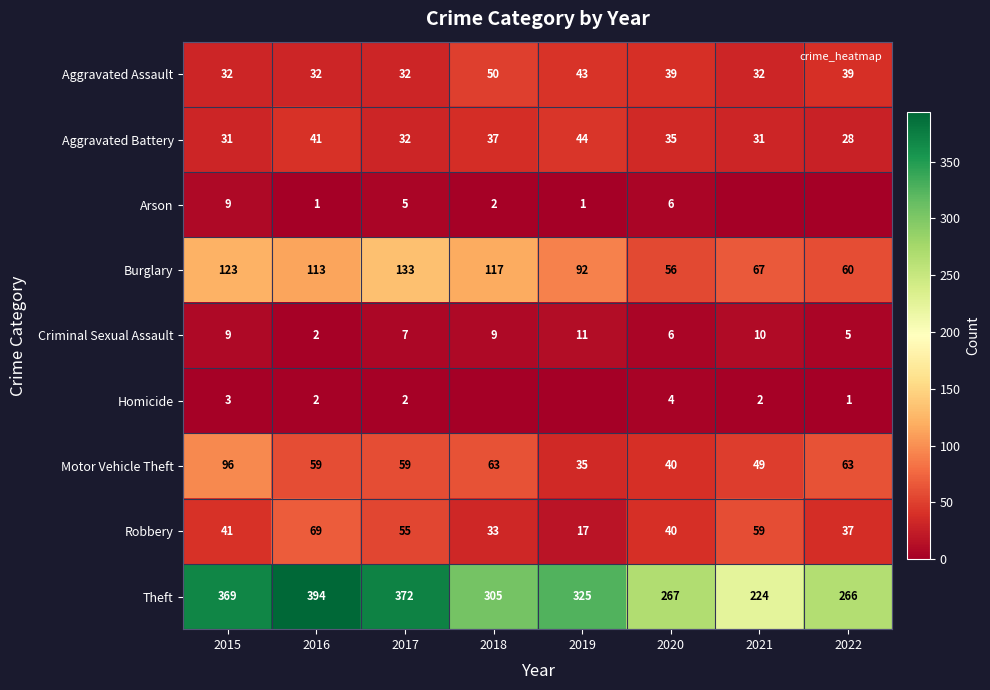

Which series has the largest total across all categories?

Theft